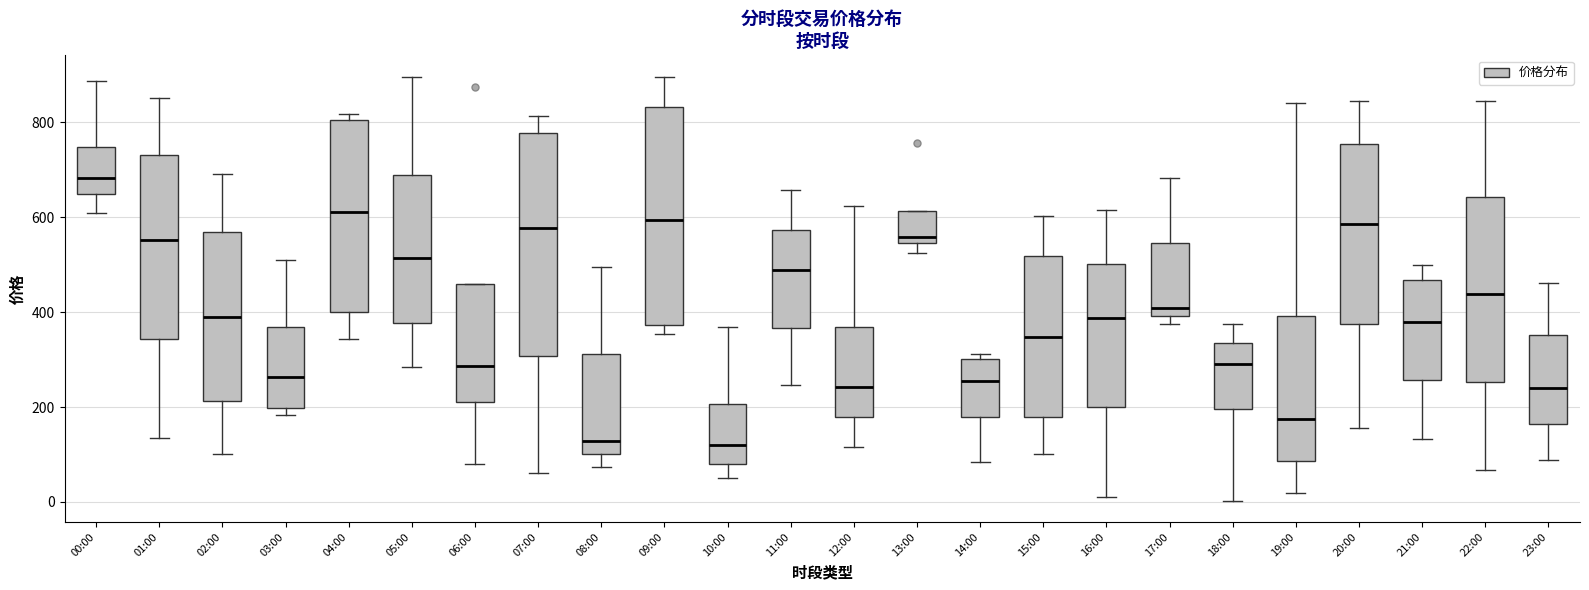

Reading left to right, read every box against the y-axis: the position of its median line, the range the box covers, and the ends of its whiskers. The values are not printed on the chart, so give them approximately, as read against the axis.

00:00: median 680, box 640 to 740, whiskers 620 to 880
01:00: median 560, box 340 to 740, whiskers 140 to 860
02:00: median 380, box 220 to 560, whiskers 100 to 700
03:00: median 260, box 200 to 360, whiskers 180 to 520
04:00: median 620, box 400 to 800, whiskers 340 to 820
05:00: median 520, box 380 to 680, whiskers 280 to 900
06:00: median 280, box 200 to 460, whiskers 80 to 460
07:00: median 580, box 300 to 780, whiskers 60 to 820
08:00: median 120, box 100 to 320, whiskers 80 to 500
09:00: median 600, box 380 to 840, whiskers 360 to 900
10:00: median 120, box 80 to 200, whiskers 40 to 360
11:00: median 480, box 360 to 580, whiskers 240 to 660
12:00: median 240, box 180 to 360, whiskers 120 to 620
13:00: median 560, box 540 to 620, whiskers 520 to 620
14:00: median 260, box 180 to 300, whiskers 80 to 320
15:00: median 340, box 180 to 520, whiskers 100 to 600
16:00: median 380, box 200 to 500, whiskers 0 to 620
17:00: median 400 (just above the box's lower edge), box 400 to 540, whiskers 380 to 680
18:00: median 300, box 200 to 340, whiskers 0 to 380
19:00: median 180, box 80 to 400, whiskers 20 to 840
20:00: median 580, box 380 to 760, whiskers 160 to 840
21:00: median 380, box 260 to 460, whiskers 140 to 500
22:00: median 440, box 260 to 640, whiskers 60 to 840
23:00: median 240, box 160 to 360, whiskers 80 to 460